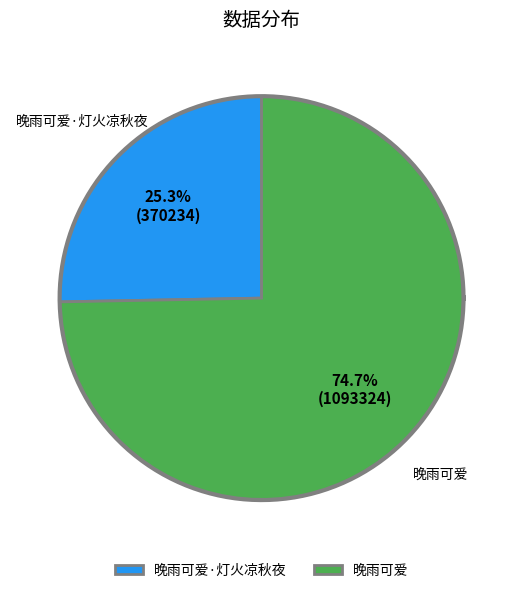

To the nearest percent, what is the difference between the 晚雨可爱 and 晚雨可爱·灯火凉秋夜 slice percentages?

49%